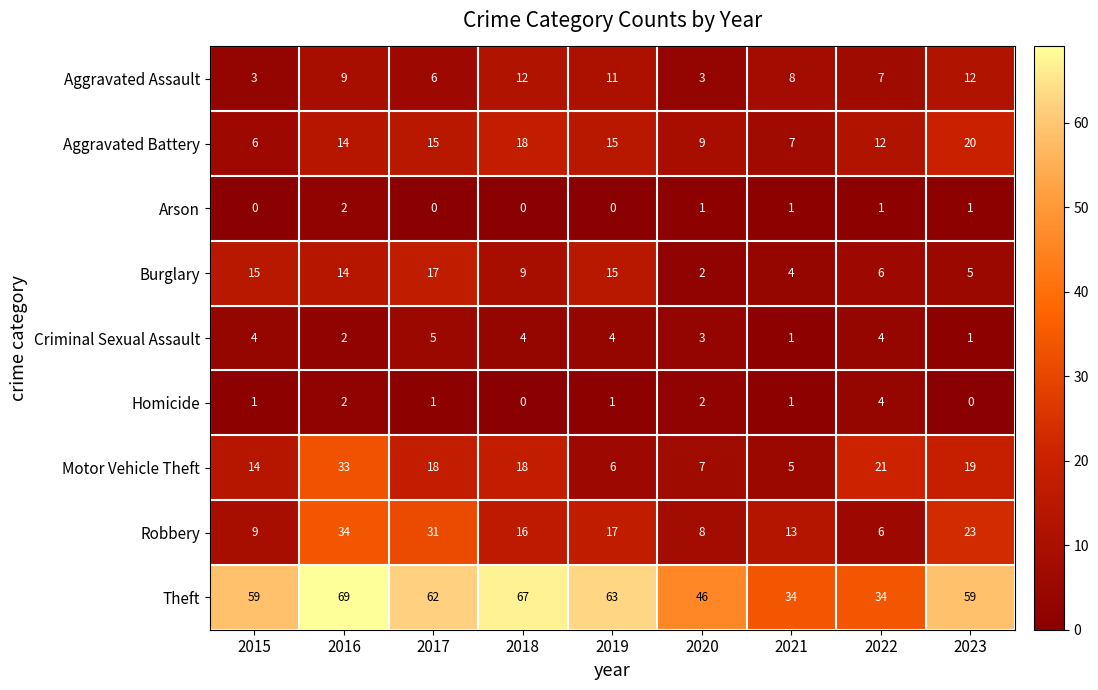

What is the difference between the Robbery values at 2015 and 2023?

14